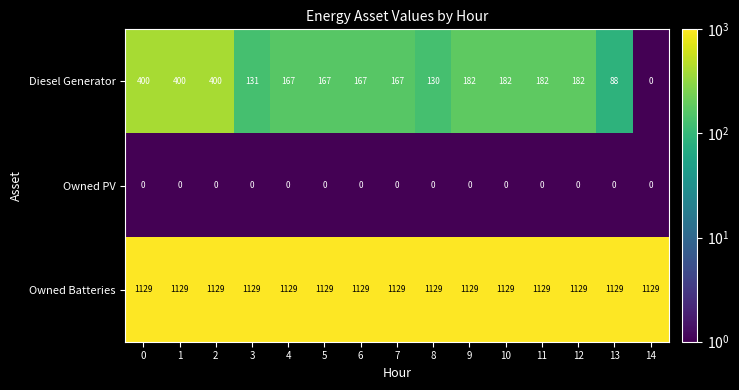

What is the total value across all series at 2?

1529